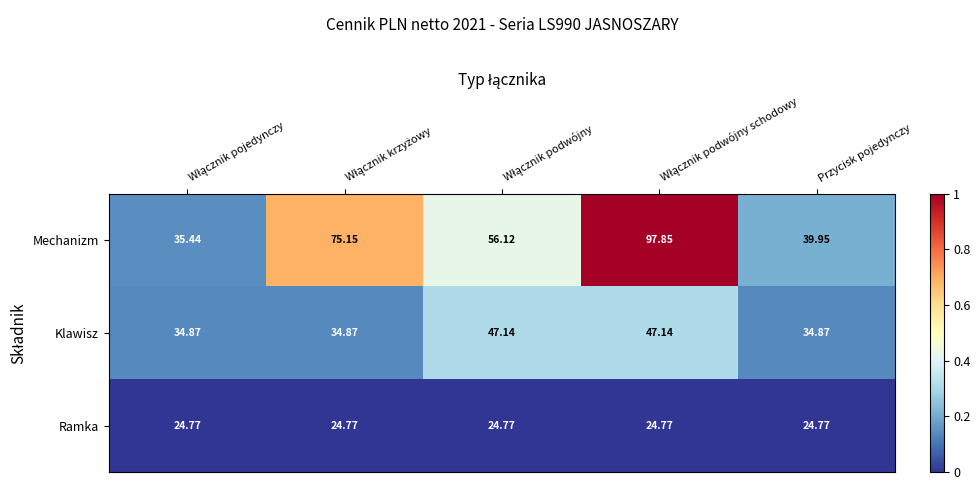

How many distinct data groups are displayed?

3